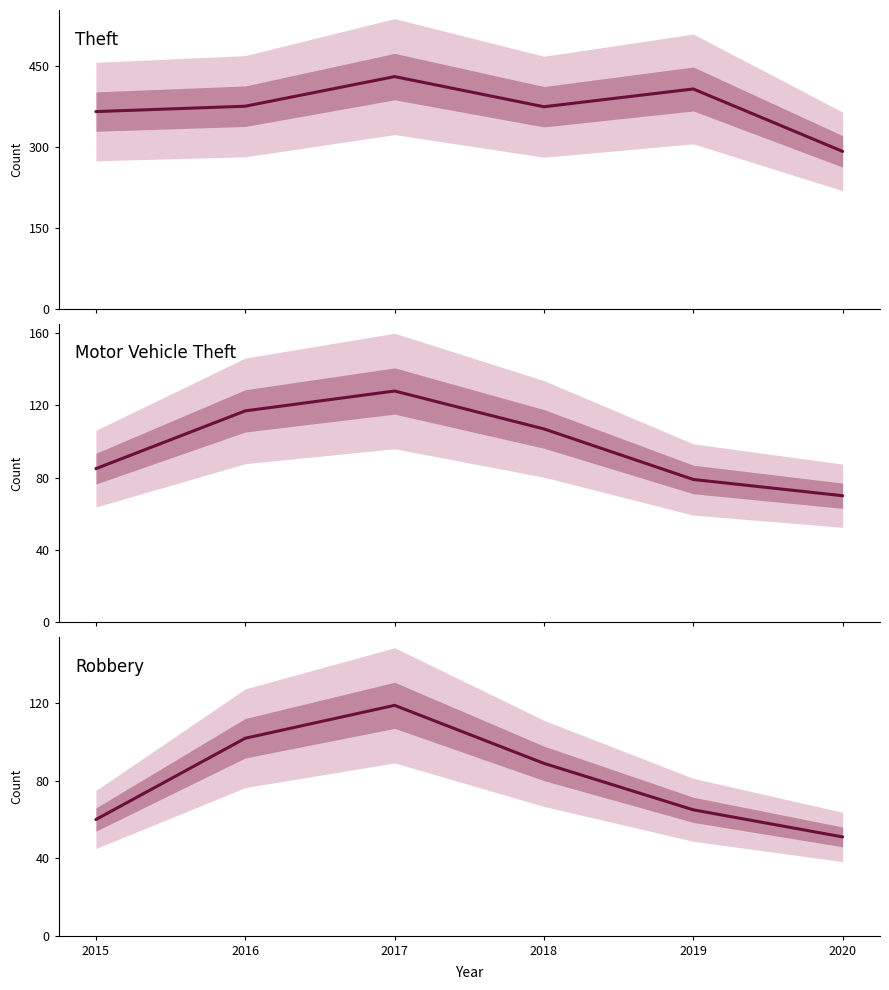

True or false: Motor Vehicle Theft and Theft cross at least once.

False